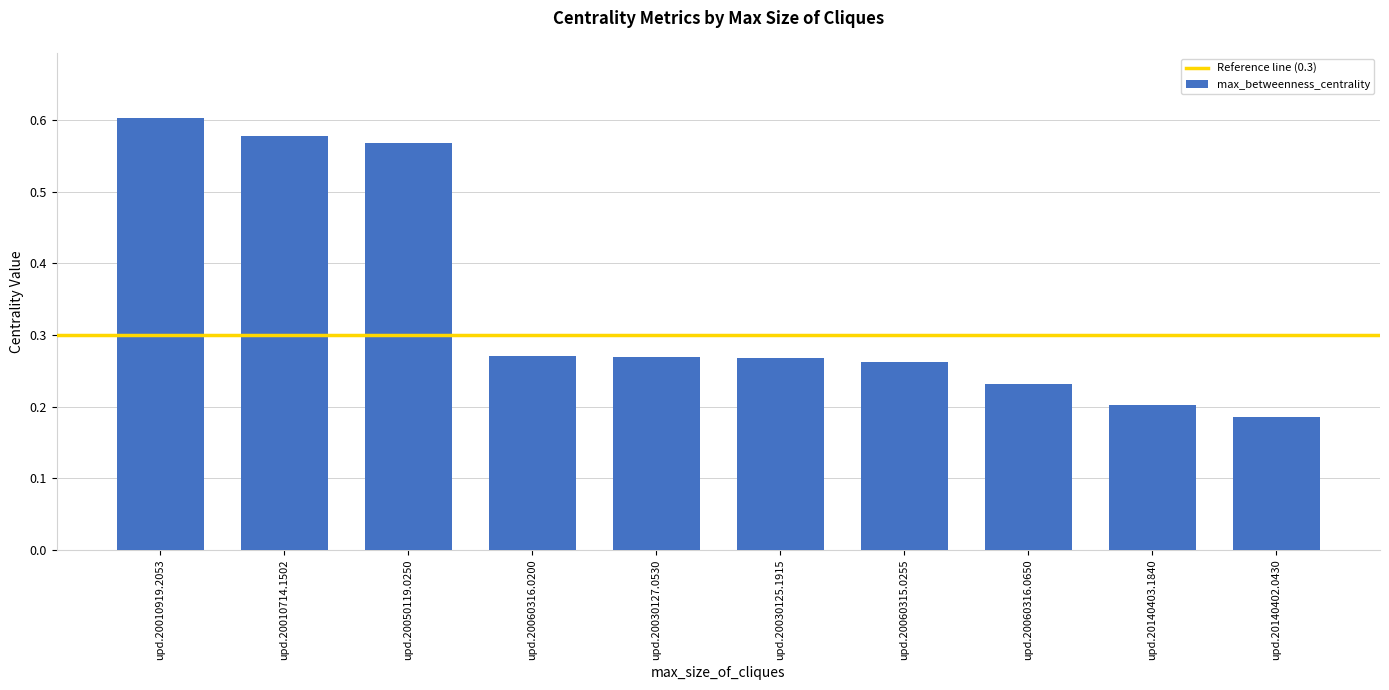

Where is the data nearest to the value 0?

upd.20140402.0430